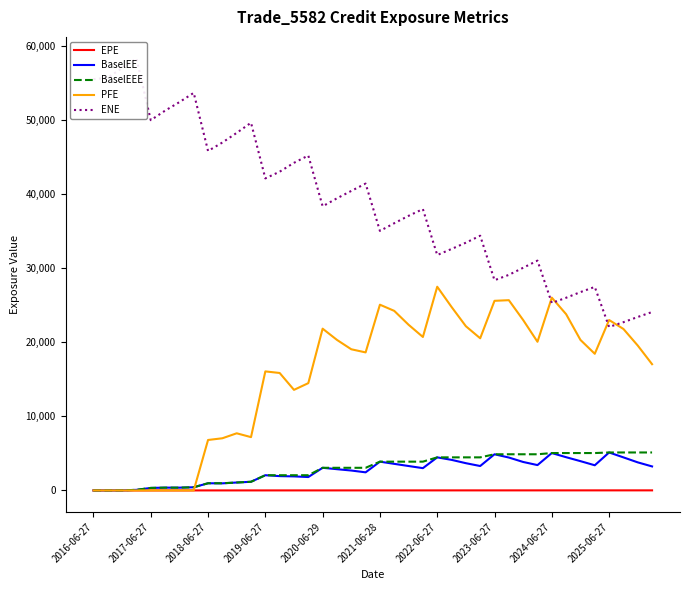

Where is EPE nearest to the value 4?

2020-06-29